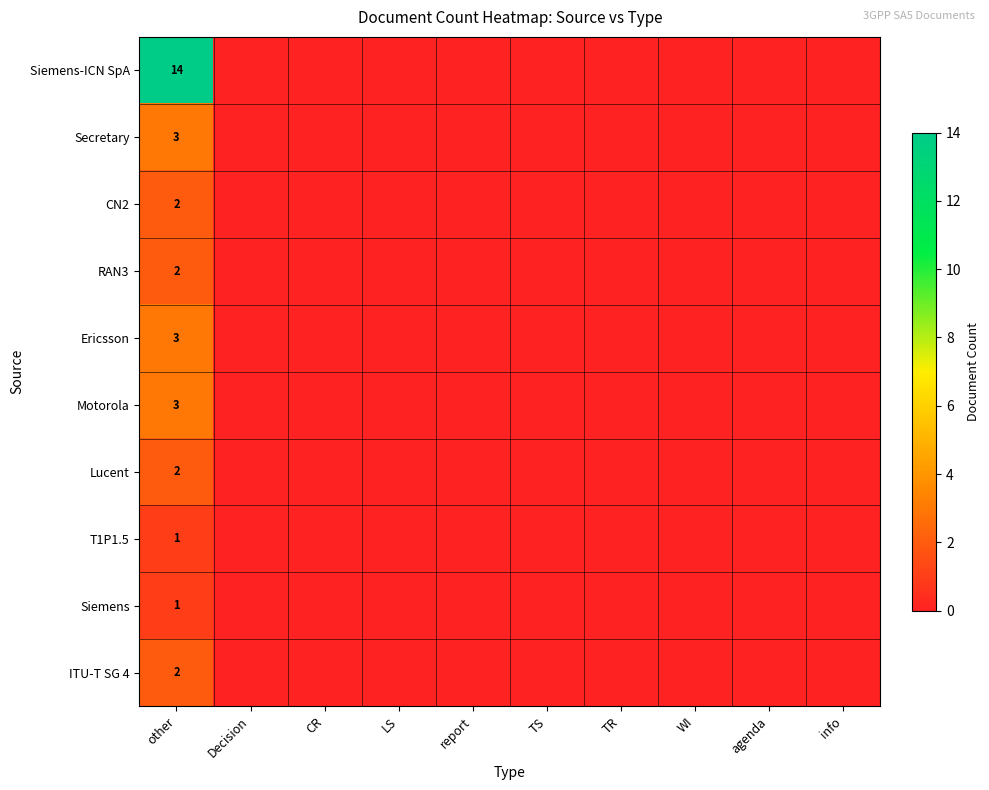

Is it true that T1P1.5 equals 1 at other?

True